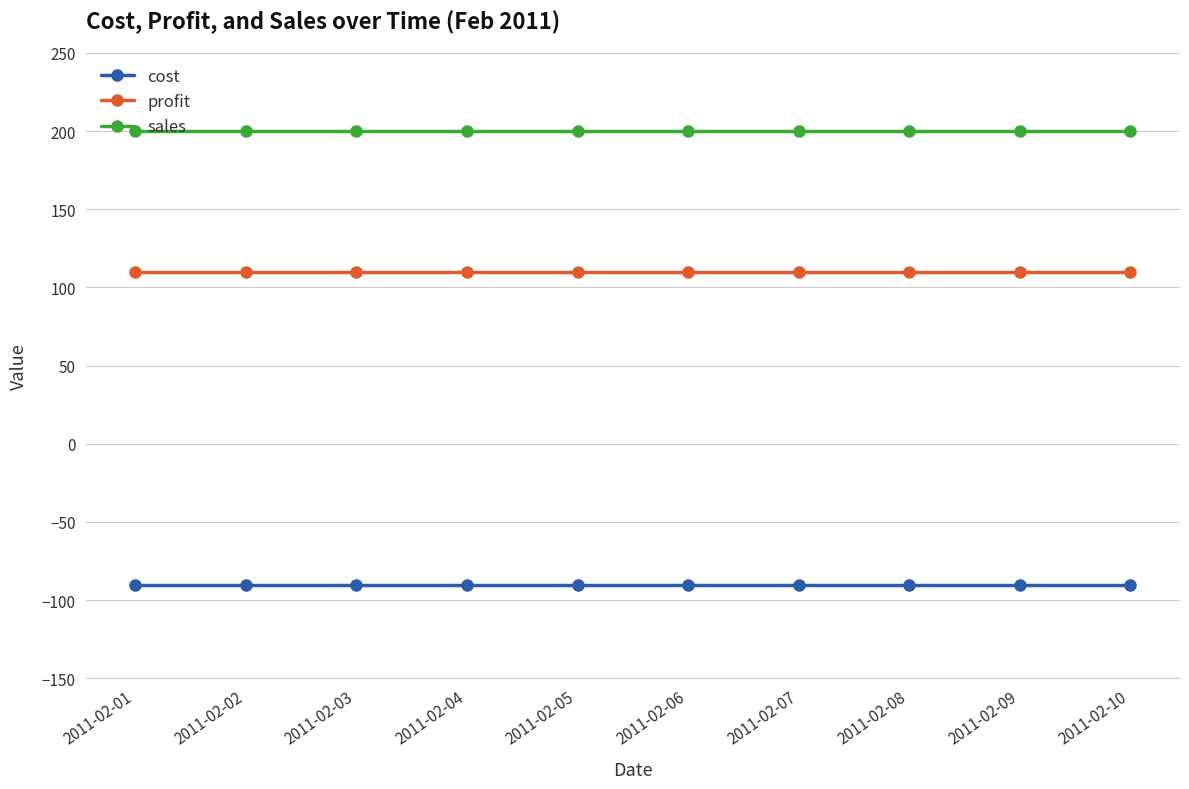

Where is cost nearest to the value -90?

2011-02-01